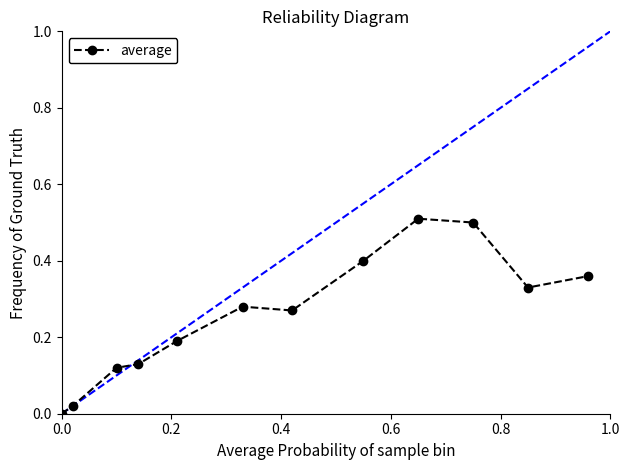

How many series are shown in this chart?

1